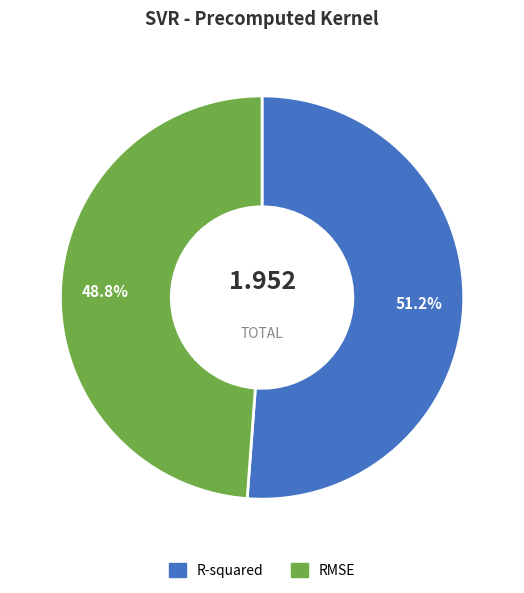

Which slice is the largest?

R-squared